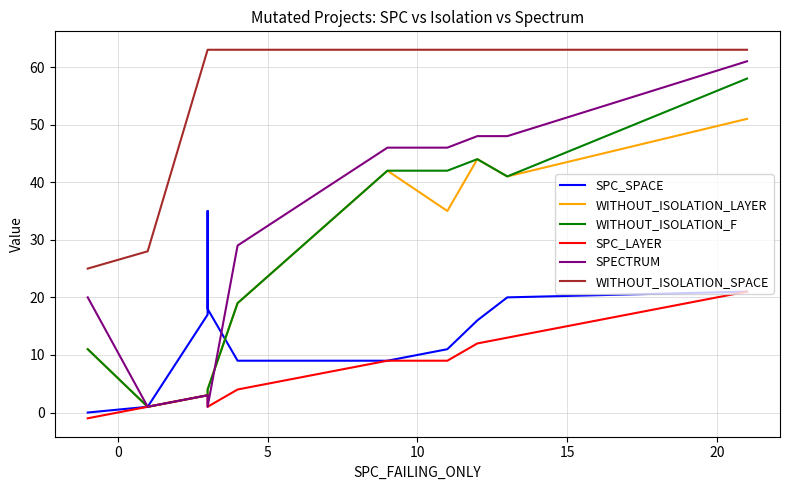

True or false: WITHOUT_ISOLATION_LAYER has more than 0 interior local peaks.

True